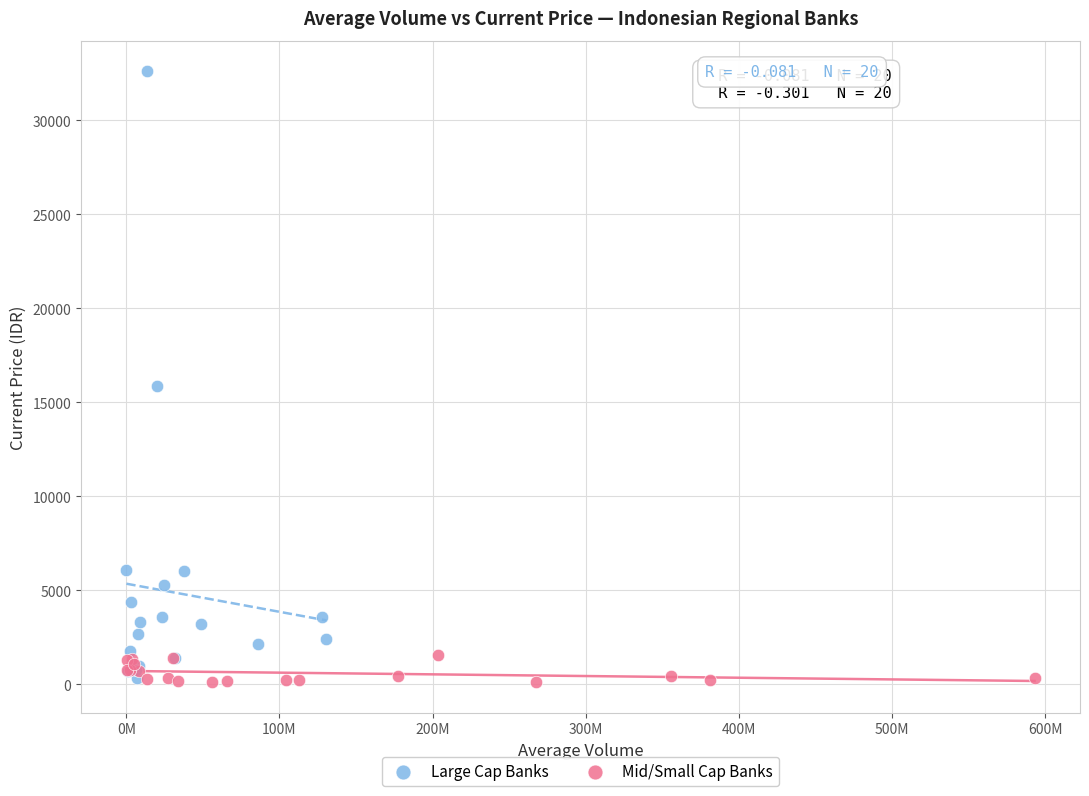

Which series contains the highest Y value?

Large Cap Banks